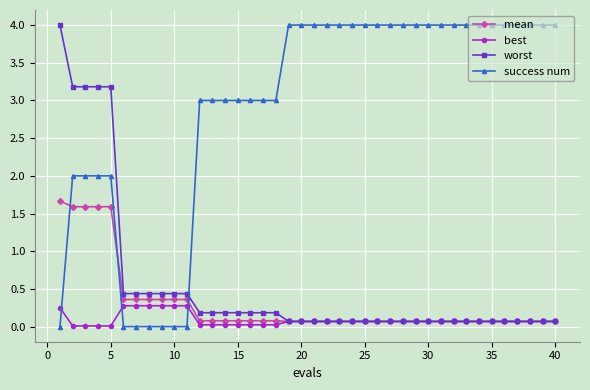

What are all the series names shown in the legend?

mean, best, worst, success num